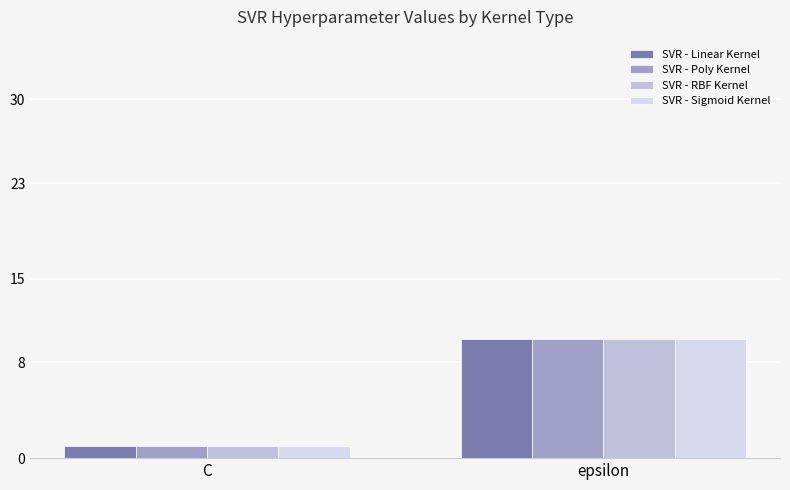

At which category does the chart reach its minimum across all series?

C